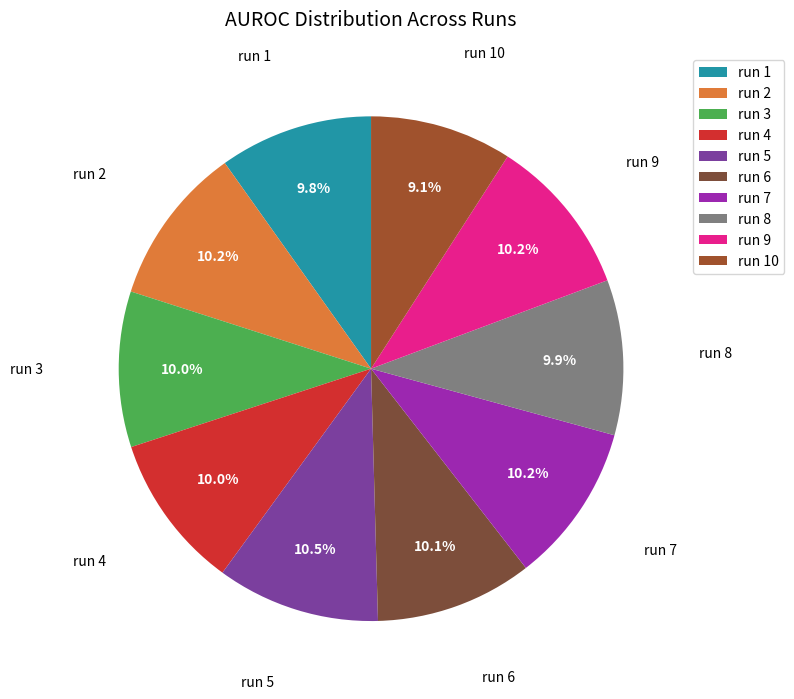

What percentage is the run 2 slice, to the nearest percent?

10%